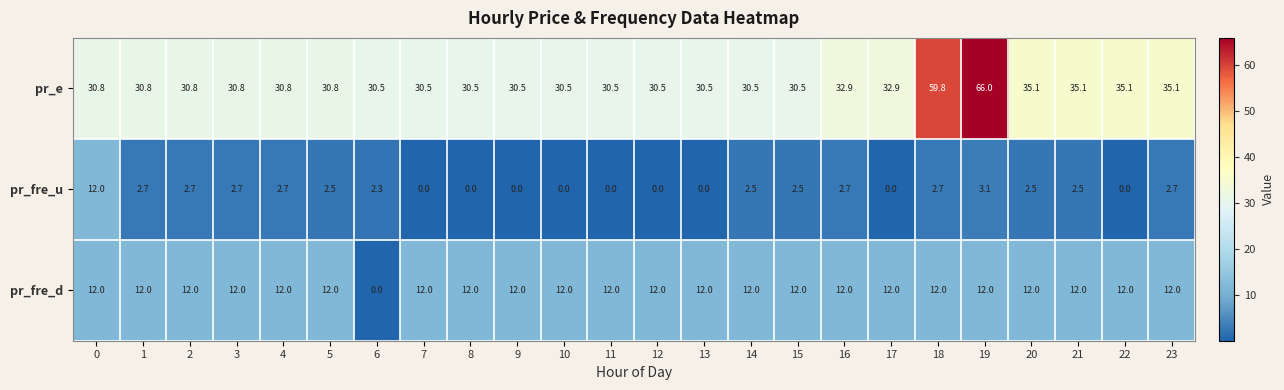

Is it true that pr_fre_d equals 3.3 at 23?

False